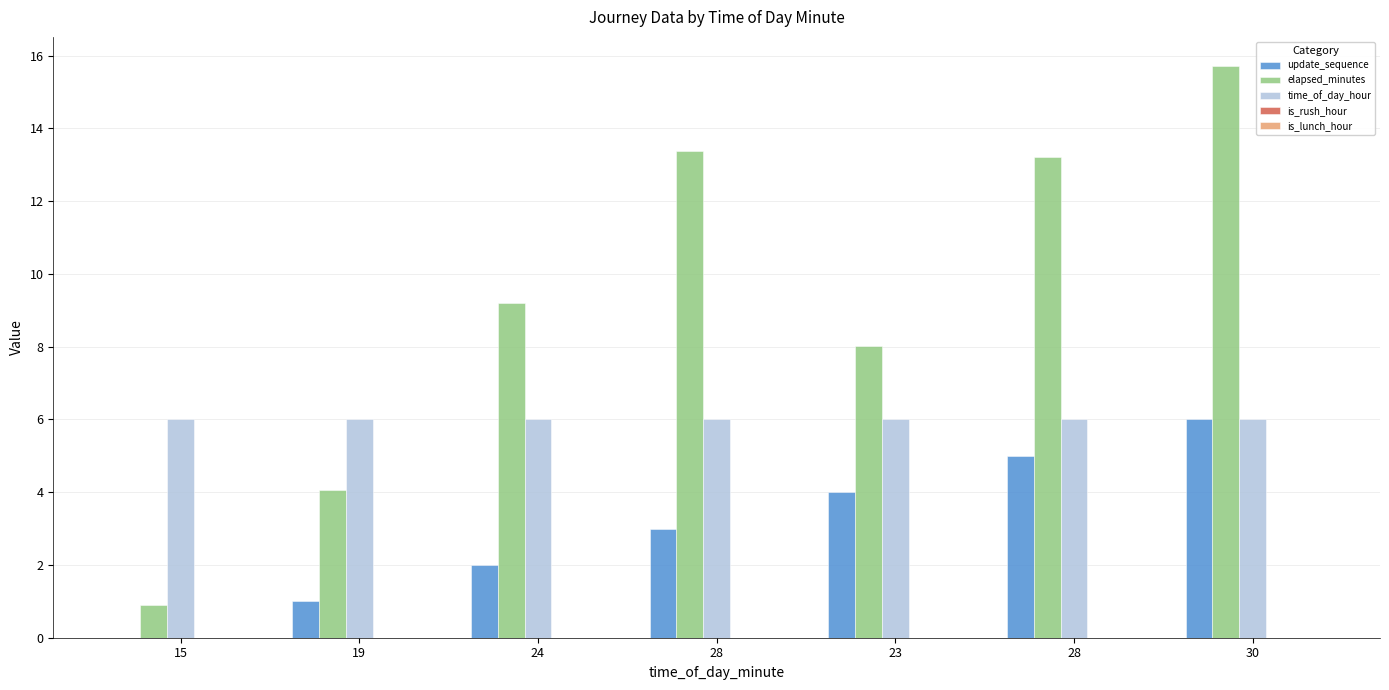

Does the chart contain stacked bars?

No